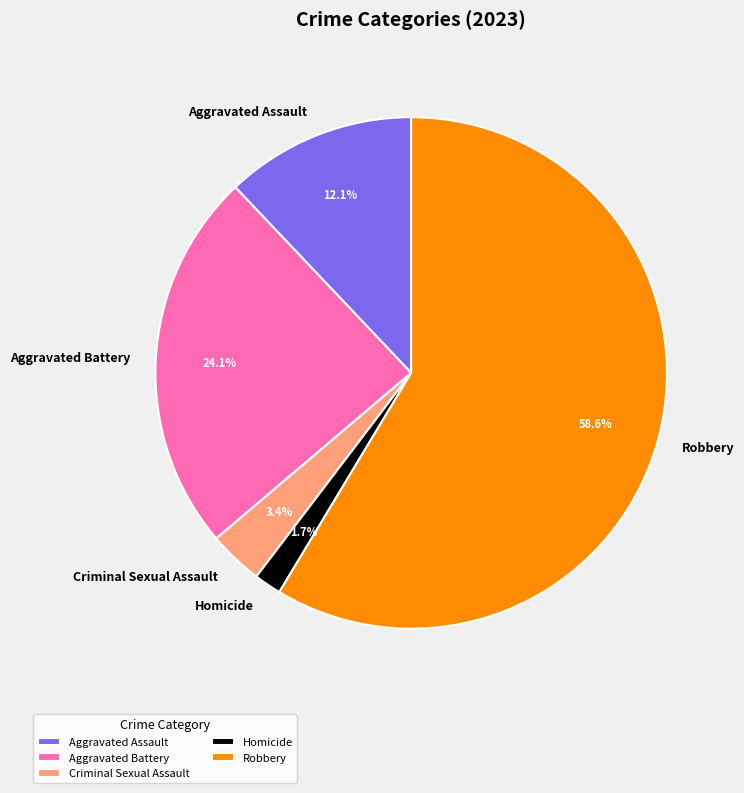

To the nearest percent, what is the difference between the Aggravated Battery and Criminal Sexual Assault slice percentages?

21%